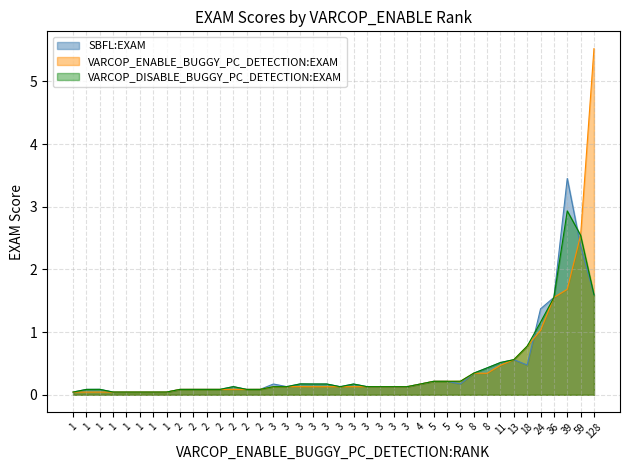

True or false: SBFL:EXAM and VARCOP_DISABLE_BUGGY_PC_DETECTION:EXAM intersect in this chart.

True